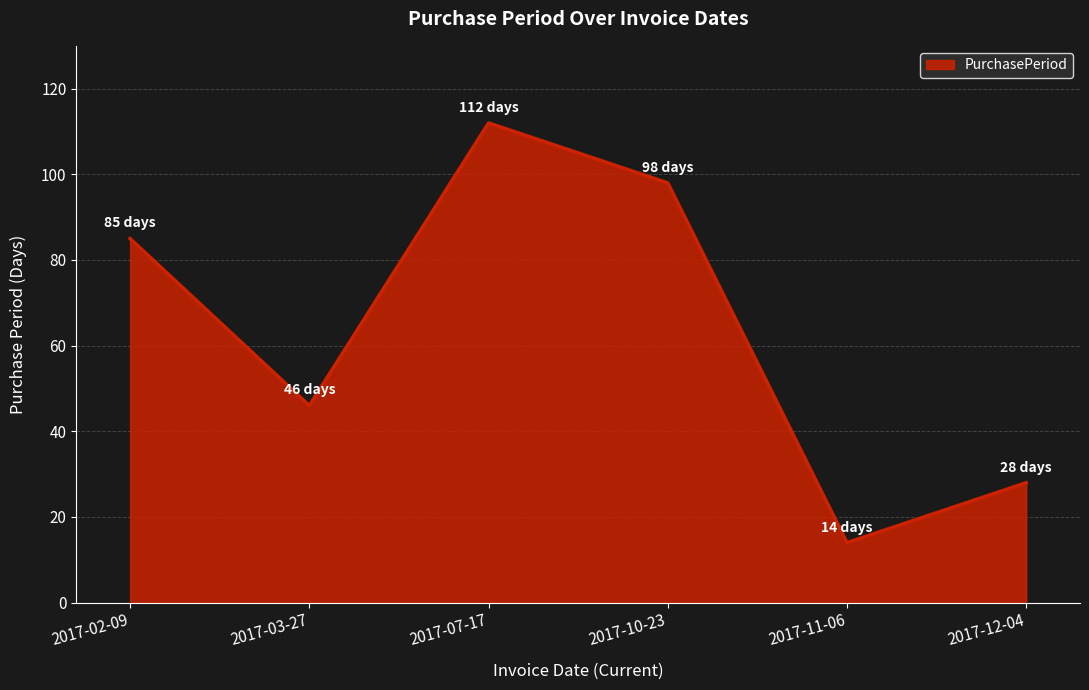

How many interior local valleys (lower than both neighbors) does the data have?

2